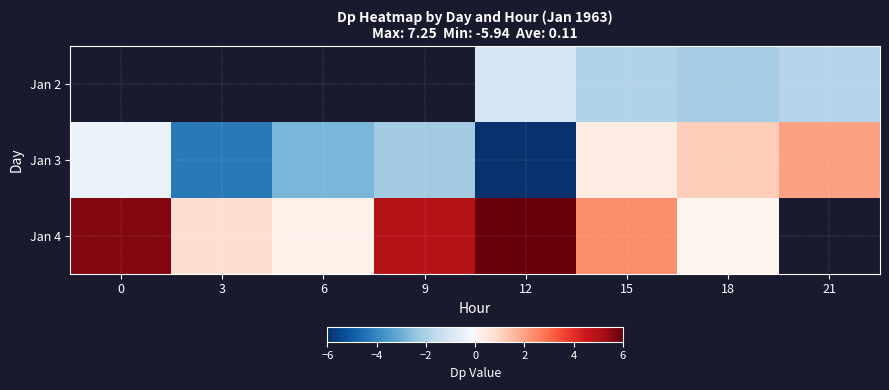

What is the difference between the Jan 4 values at 12 and 3?

6.5